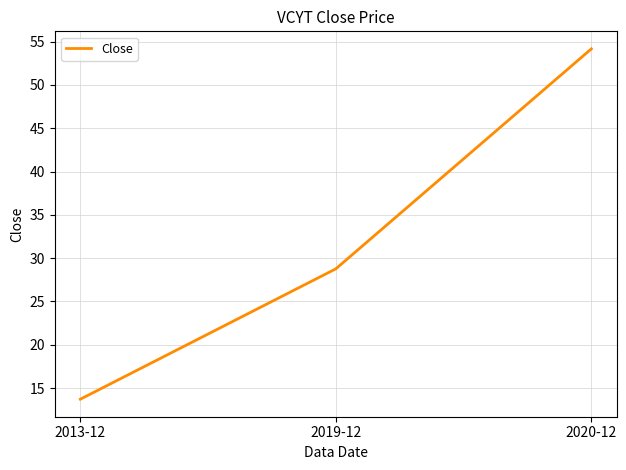

At which category does the chart reach its peak across all series?

2020-12